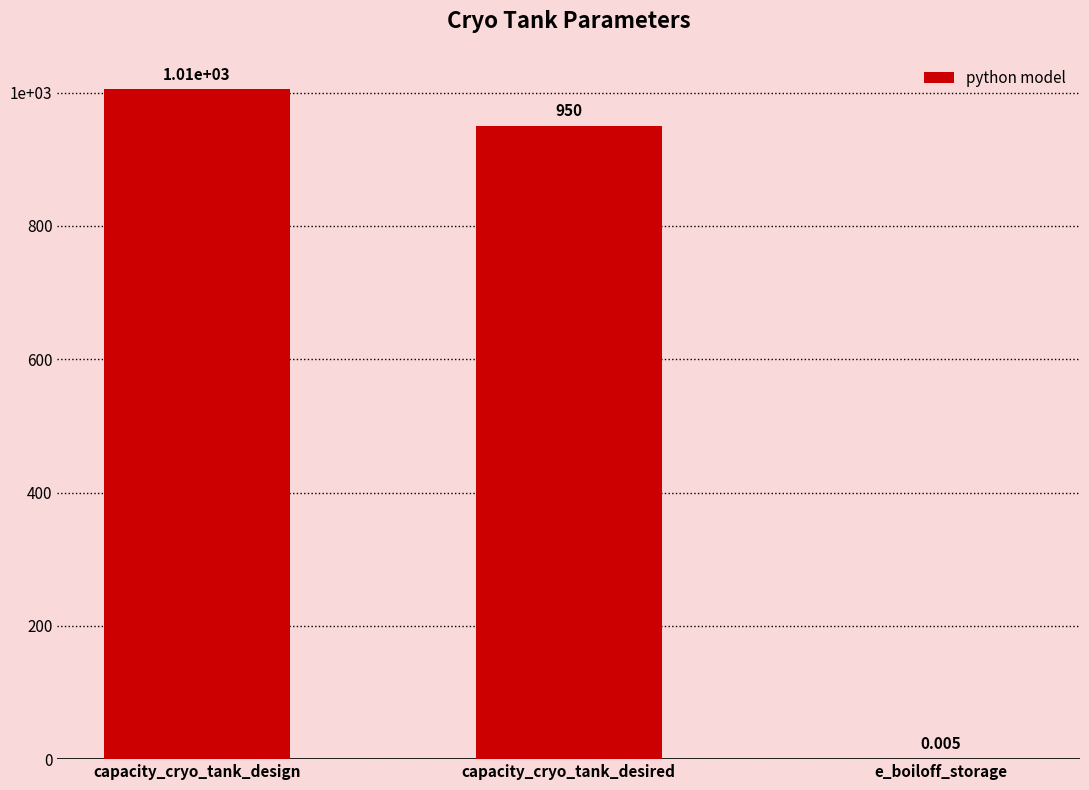

Reading left to right, what are all the values shown in this chart?

capacity_cryo_tank_design=1005.0	capacity_cryo_tank_desired=950.0	e_boiloff_storage=0.0